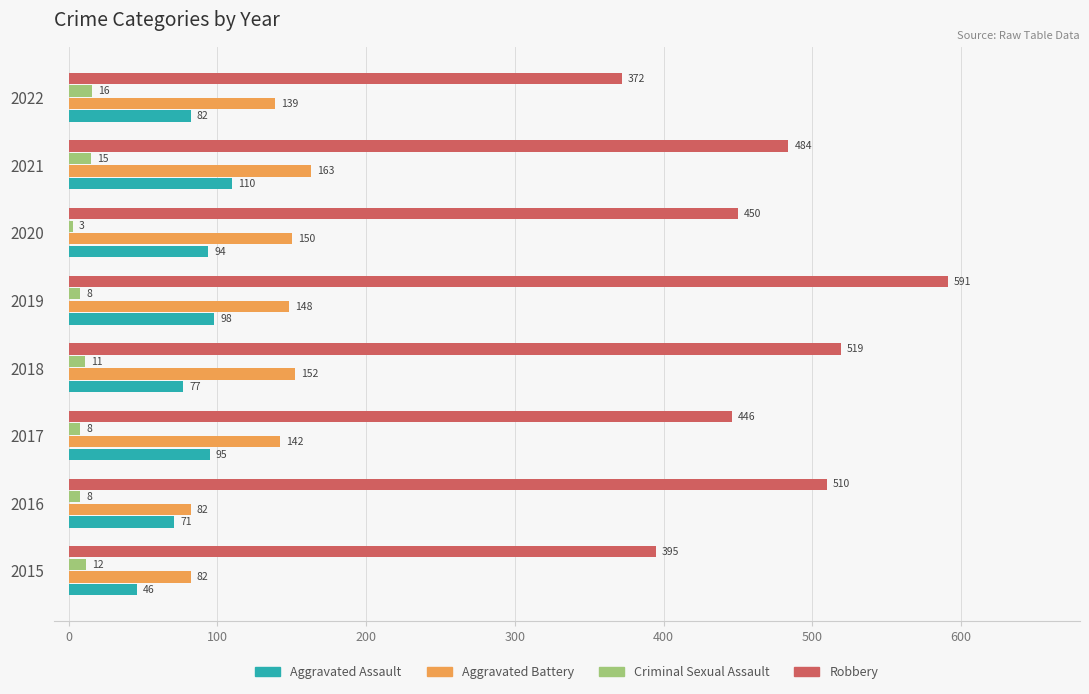

At which category is the sum across all series the highest?

2019